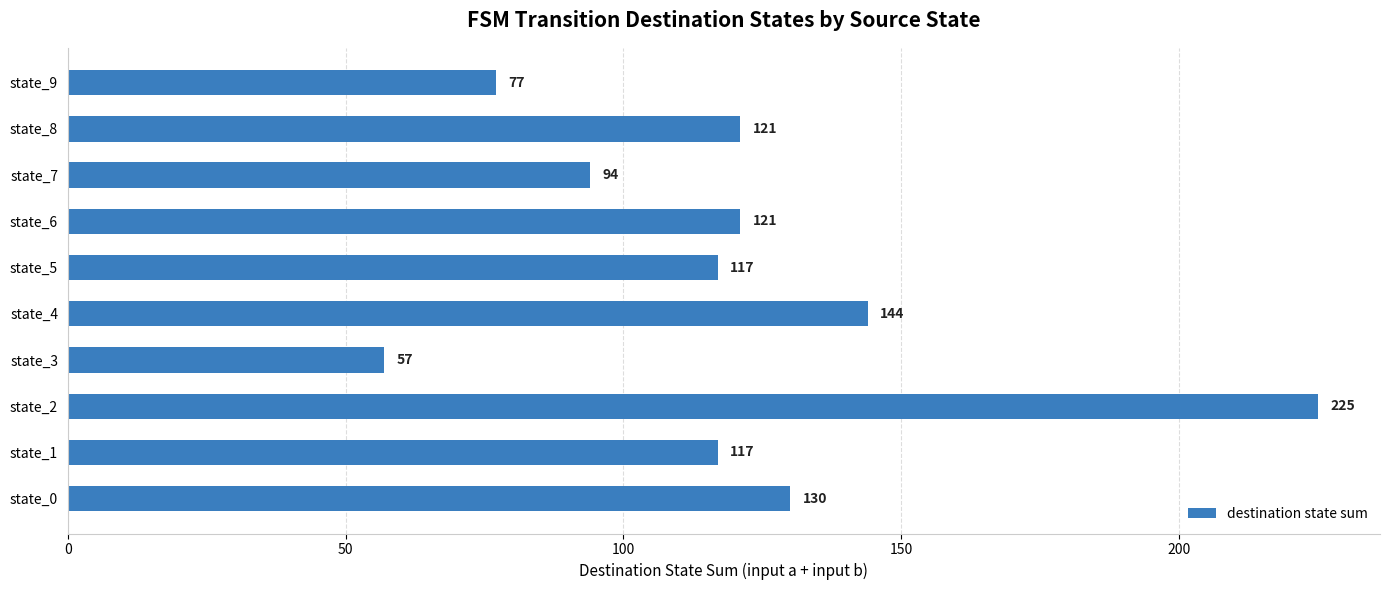

Reading bottom to top, transcribe all the data shown in this chart.

state_0=130	state_1=117	state_2=225	state_3=57	state_4=144	state_5=117	state_6=121	state_7=94	state_8=121	state_9=77